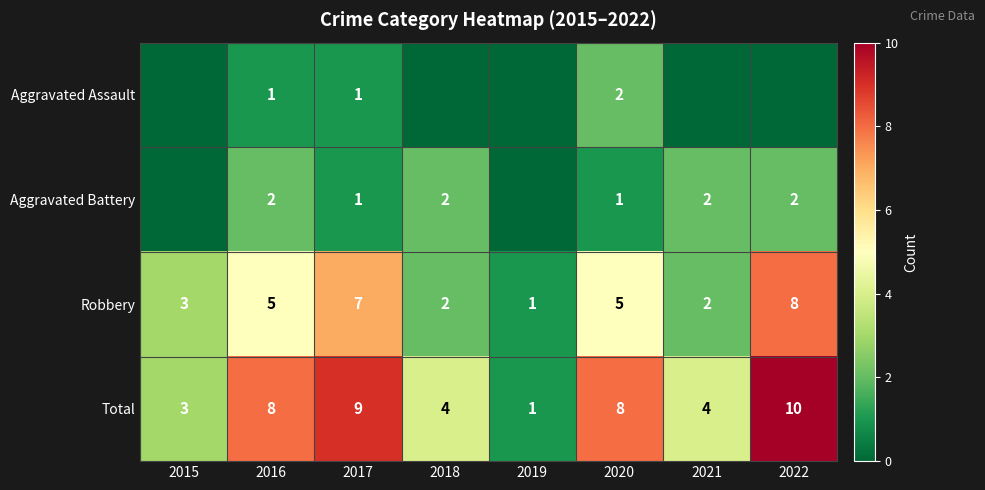

Is it true that Total equals 15 at 2017?

False